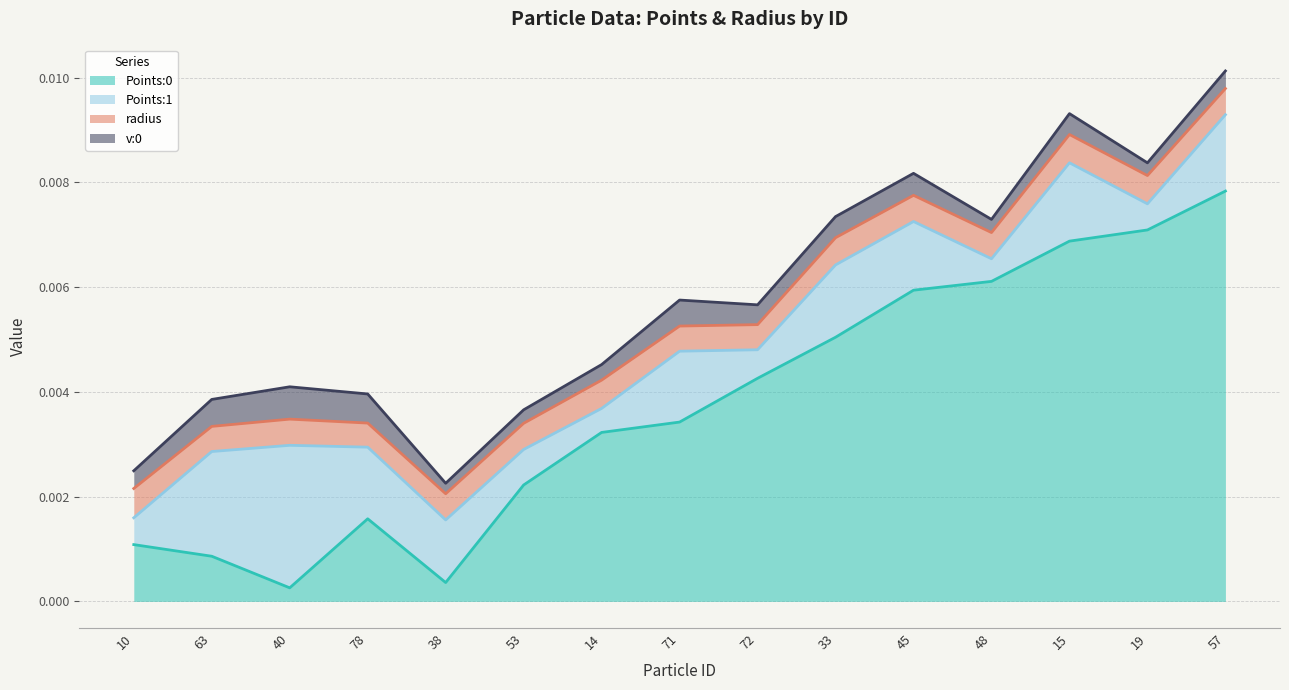

Where does the v:0 series first go above 0?

10